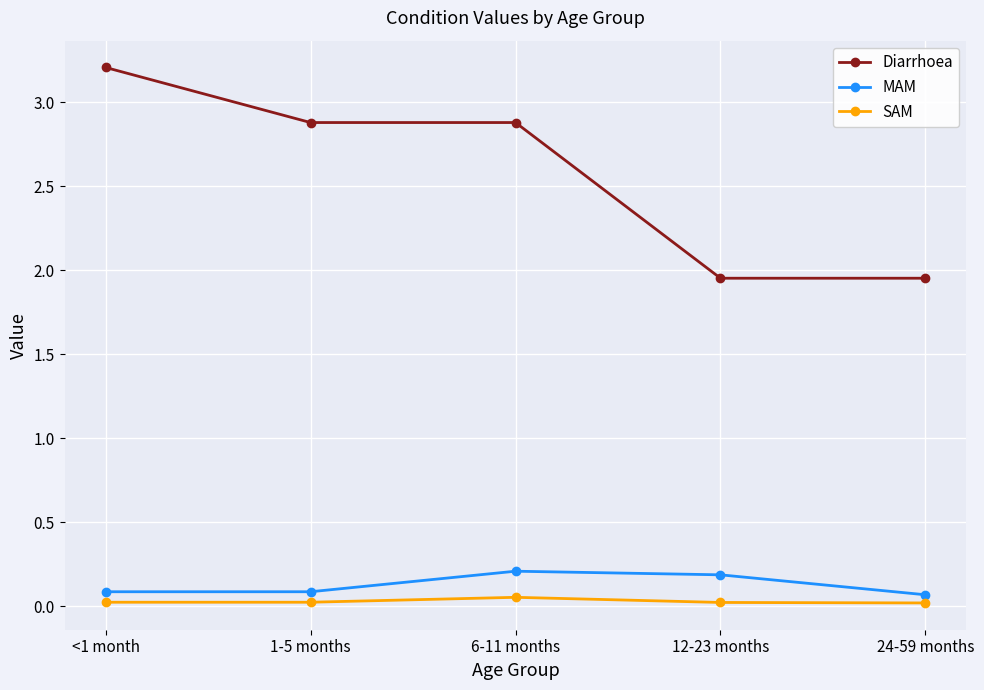

Which series has the widest spread of values?

Diarrhoea